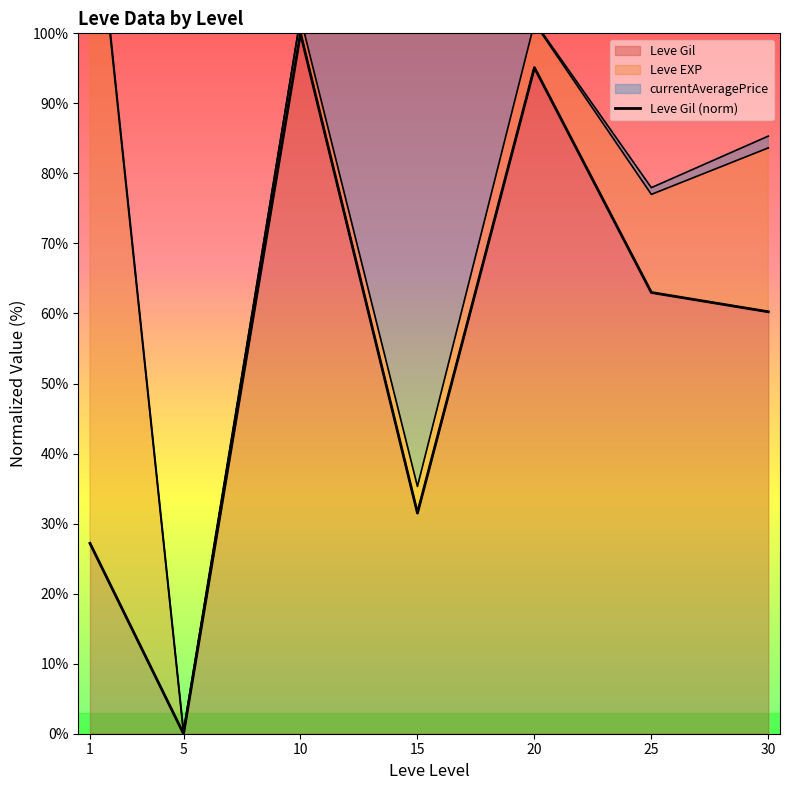

True or false: there are more than 0 points higher than both neighbors.

True